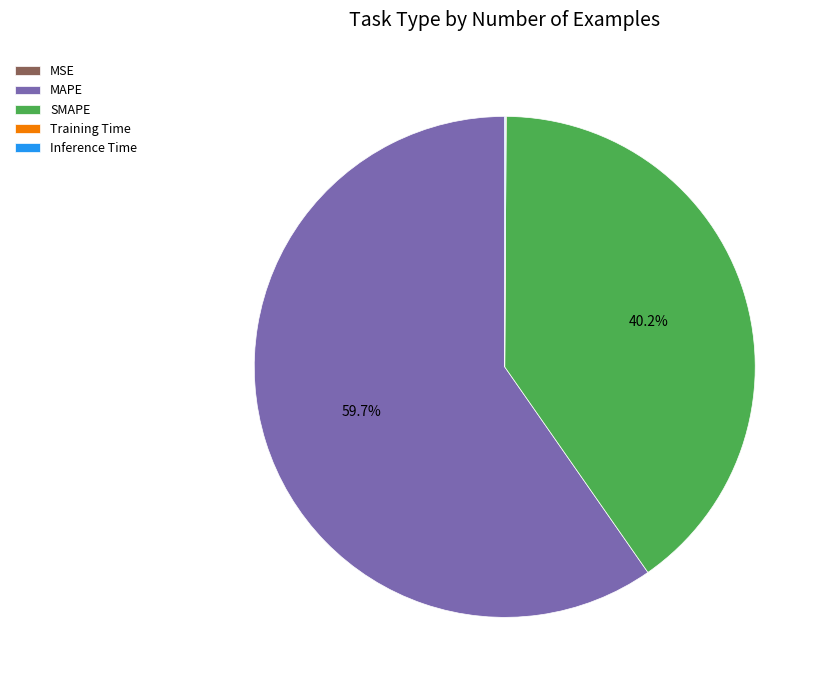

Does any single category account for the majority?

Yes